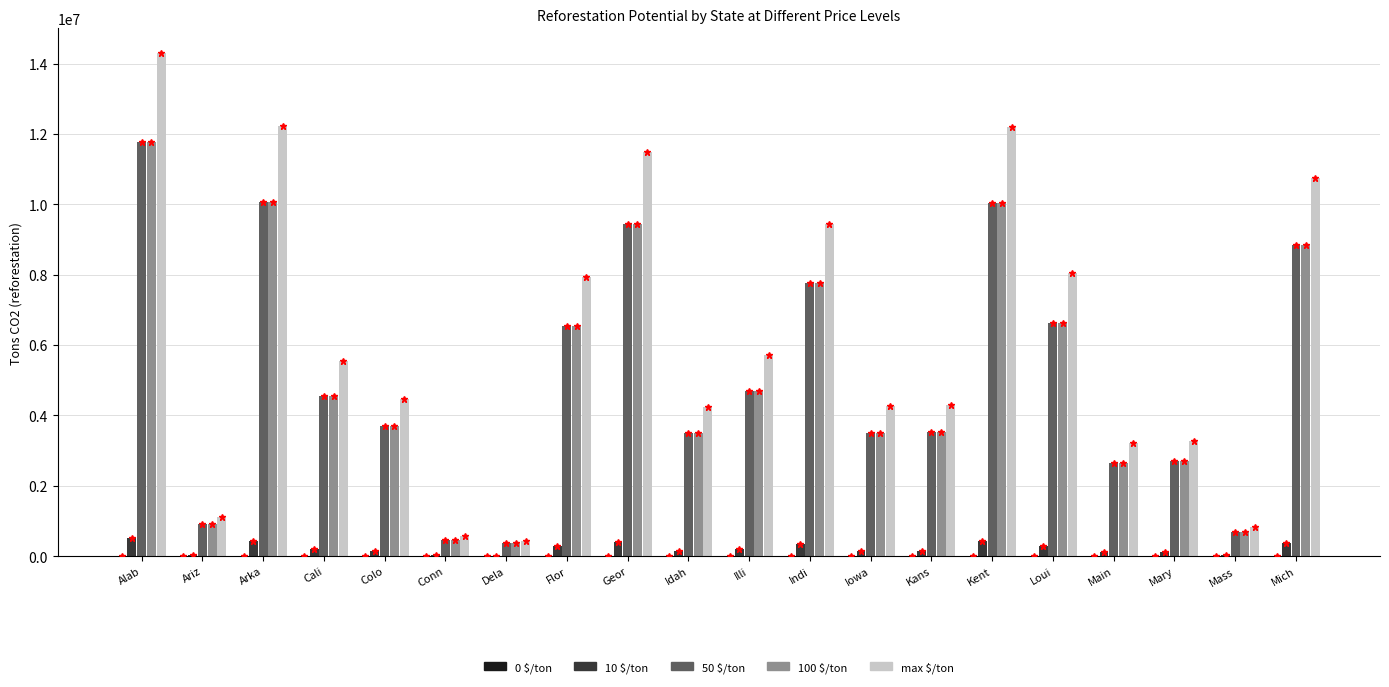

Between Kent and Mass, which series saw the biggest shift?

max $/ton